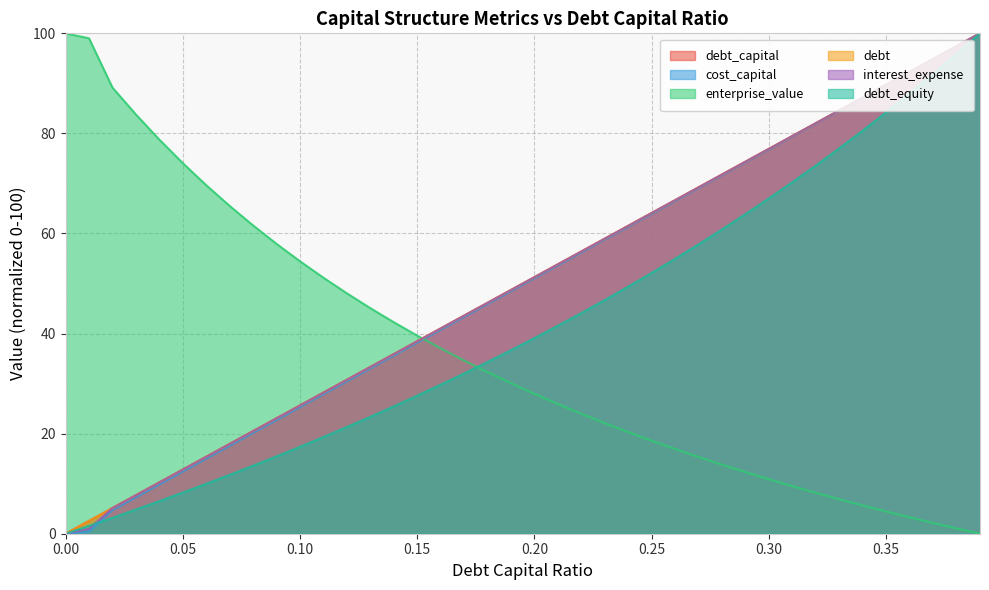

Reading left to right, what are all the values shown in this chart?

debt_capital: 0.0	2.6	5.1	7.7	10.3	12.8	15.4	17.9	20.5	23.1	25.6	28.2	30.8	33.3	35.9	38.5	41.0	43.6	46.2	48.7	51.3	53.8	56.4	59.0	61.5	64.1	66.7	69.2	71.8	74.4	76.9	79.5	82.1	84.6	87.2	89.7	92.3	94.9	97.4	100.0
cost_capital: 0.0	0.4	4.7	7.3	9.8	12.4	15.0	17.6	20.1	22.7	25.3	27.9	30.4	33.0	35.6	38.2	40.7	43.3	45.9	48.5	51.1	53.6	56.2	58.8	61.4	63.9	66.5	69.1	71.7	74.2	76.8	79.4	82.0	84.5	87.1	89.7	92.3	94.8	97.4	100.0
enterprise_value: 100.0	99.0	89.2	83.8	78.8	74.1	69.7	65.5	61.6	57.9	54.4	51.2	48.0	45.1	42.3	39.6	37.0	34.6	32.3	30.1	28.0	25.9	24.0	22.1	20.3	18.6	16.9	15.3	13.8	12.3	10.9	9.5	8.2	6.9	5.6	4.4	3.3	2.2	1.1	0.0
debt: 0.0	2.6	5.1	7.7	10.3	12.8	15.4	17.9	20.5	23.1	25.6	28.2	30.8	33.3	35.9	38.5	41.0	43.6	46.2	48.7	51.3	53.8	56.4	59.0	61.5	64.1	66.7	69.2	71.8	74.4	76.9	79.5	82.1	84.6	87.2	89.7	92.3	94.9	97.4	100.0
interest_expense: 0.0	1.0	5.1	7.7	10.3	12.8	15.4	17.9	20.5	23.1	25.6	28.2	30.8	33.3	35.9	38.5	41.0	43.6	46.2	48.7	51.3	53.8	56.4	59.0	61.5	64.1	66.7	69.2	71.8	74.4	76.9	79.5	82.1	84.6	87.2	89.7	92.3	94.9	97.4	100.0
debt_equity: 0.0	1.6	3.2	4.8	6.5	8.2	10.0	11.8	13.6	15.5	17.4	19.3	21.3	23.4	25.5	27.6	29.8	32.0	34.3	36.7	39.1	41.6	44.1	46.7	49.4	52.1	55.0	57.9	60.8	63.9	67.0	70.3	73.6	77.0	80.6	84.2	88.0	91.9	95.9	100.0